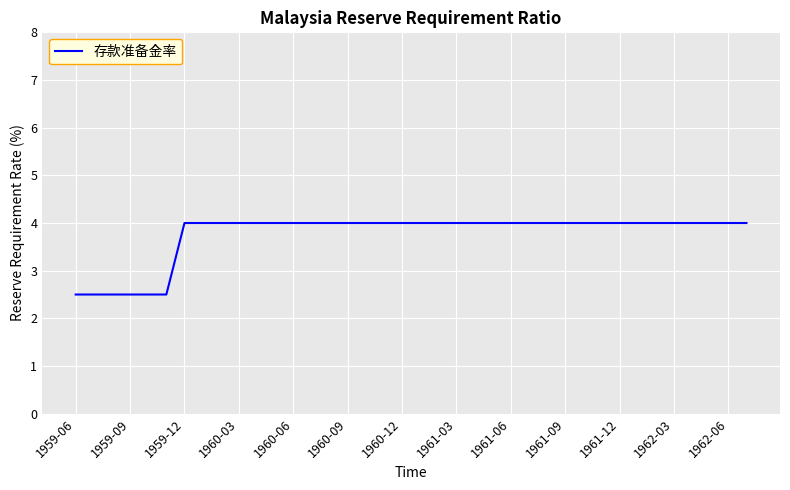

What is the minimum value shown in the chart?

2.5